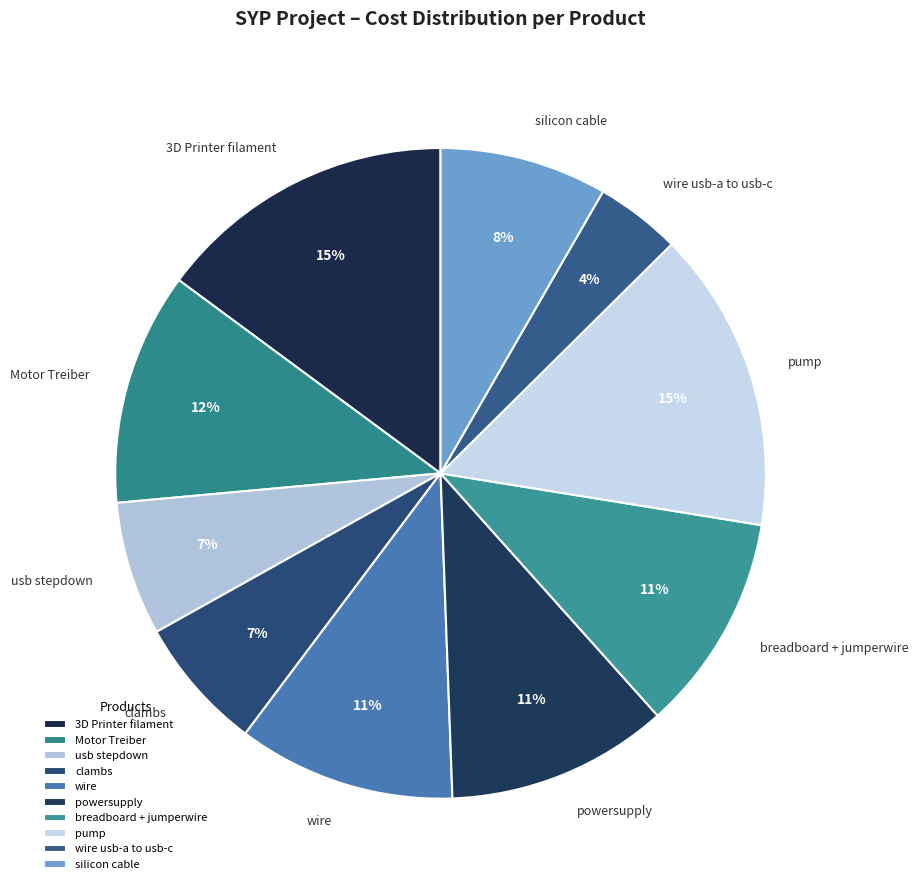

The wire usb-a to usb-c slice represents 4% of the pie. True or false?

True